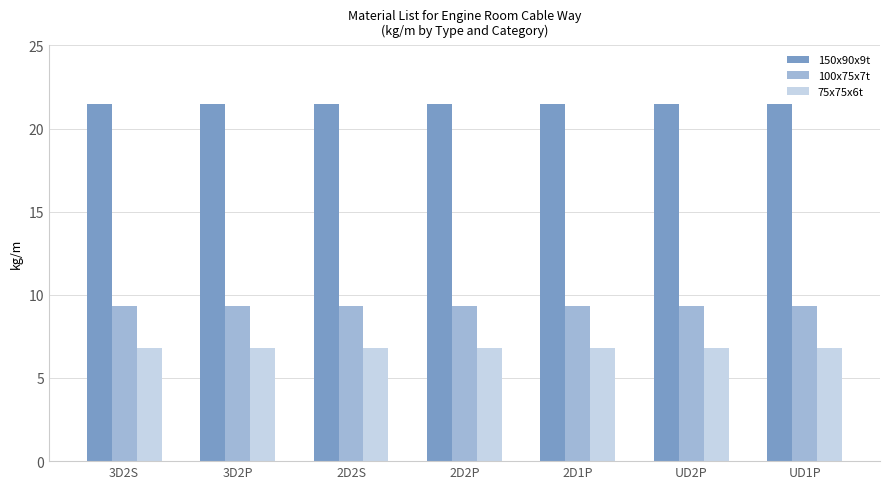

What is the label of the 5th bar from the left?

2D1P